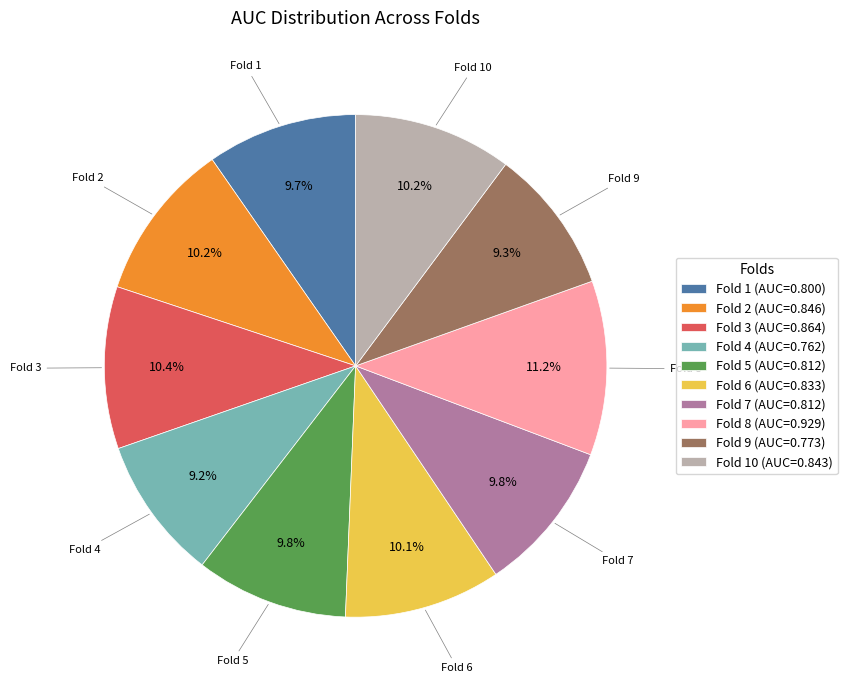

Does any single category account for the majority?

No